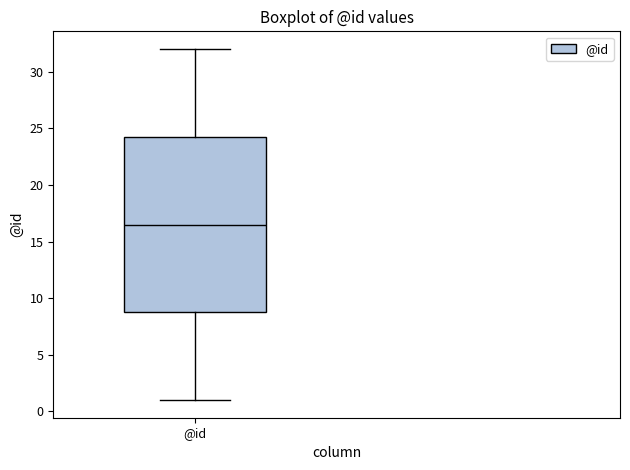

Transcribe this box plot: give where the median line is, the range the box spans, and where the two whiskers end, as read against the y-axis. The values are not printed on the chart, so give them approximately, as read against the axis.

median 16.5, box 9.0 to 24.5, whiskers 1.0 to 32.0